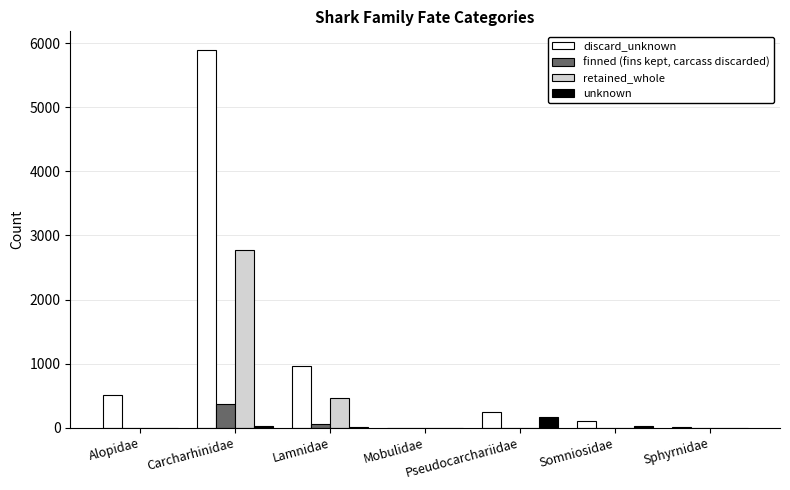

What is the sum of all unknown values?

222